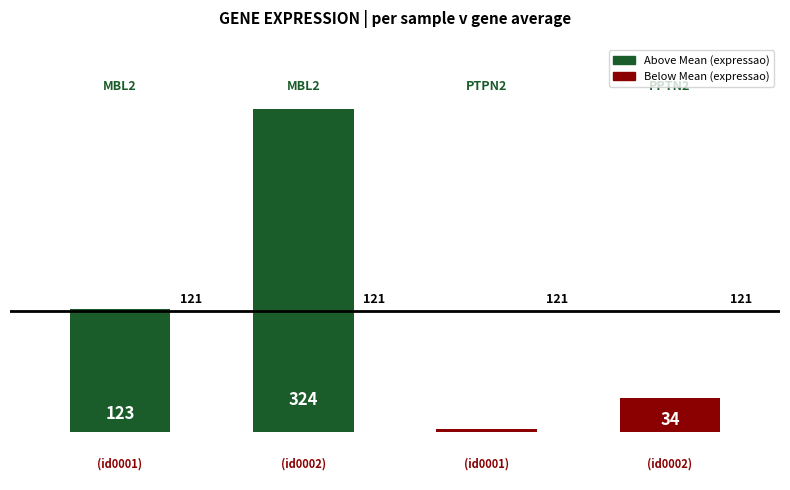

Count the number of categories in the chart.

4